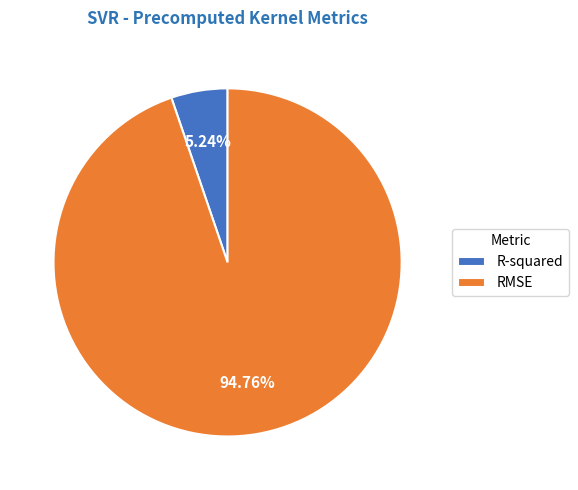

Does RMSE represent more than half of the total?

Yes